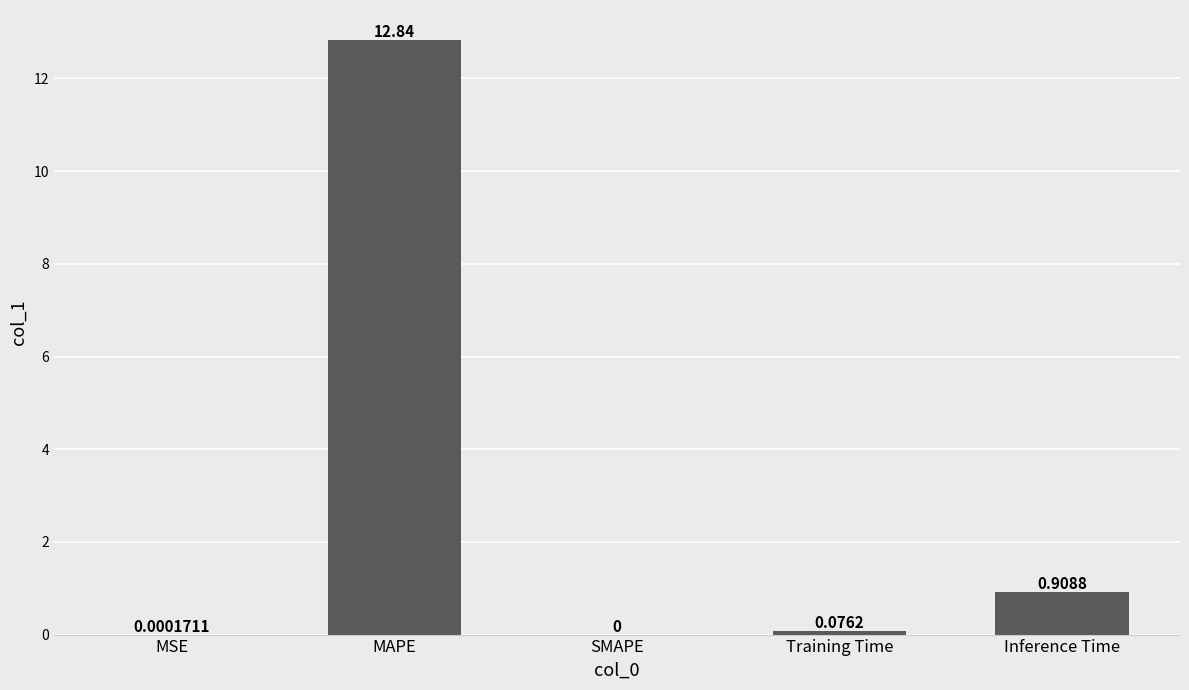

Which category has the highest value across all series?

MAPE